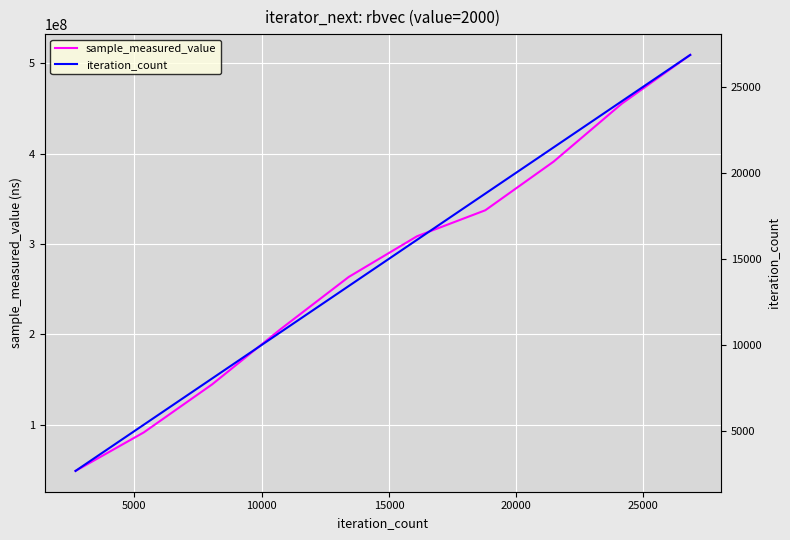

What is the value of the iteration_count point at the 2nd from the left?

5368